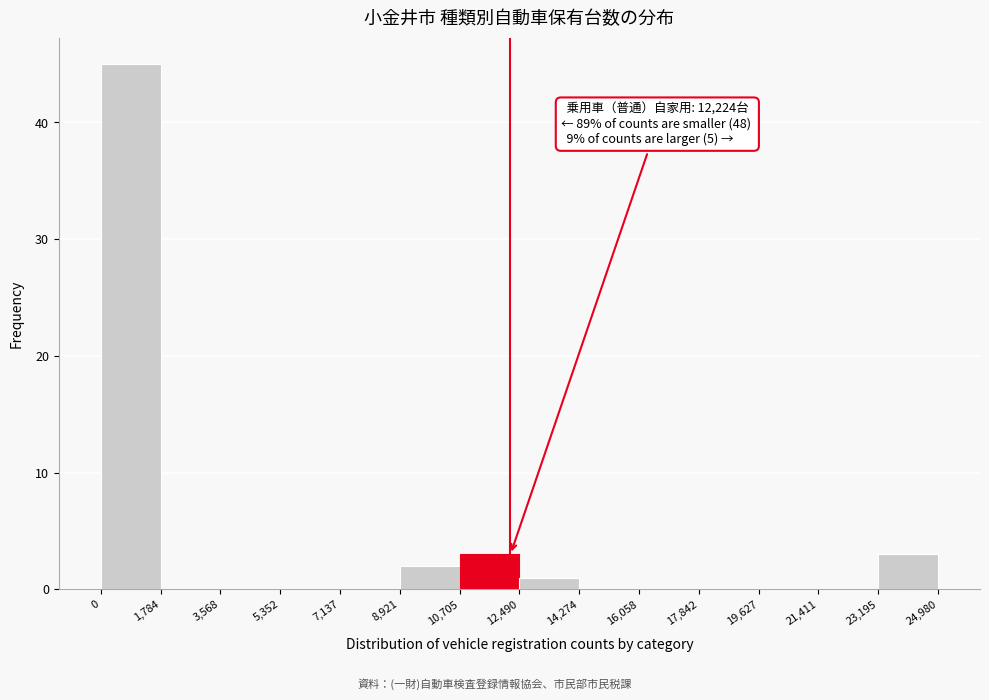

Over which range of the x-axis is the bar tallest?

0 to 1,784